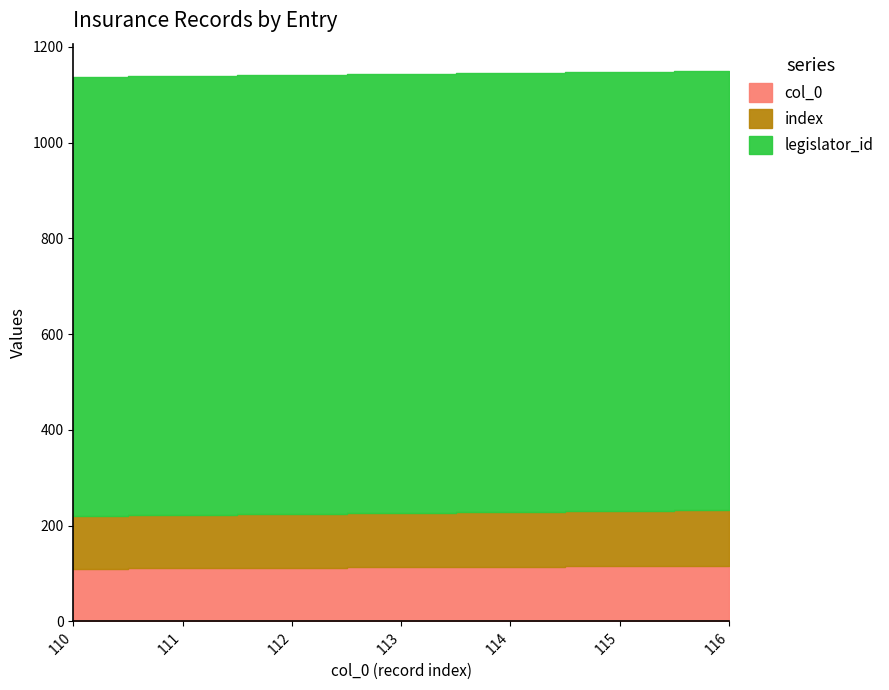

What is the maximum value for col_0?

116